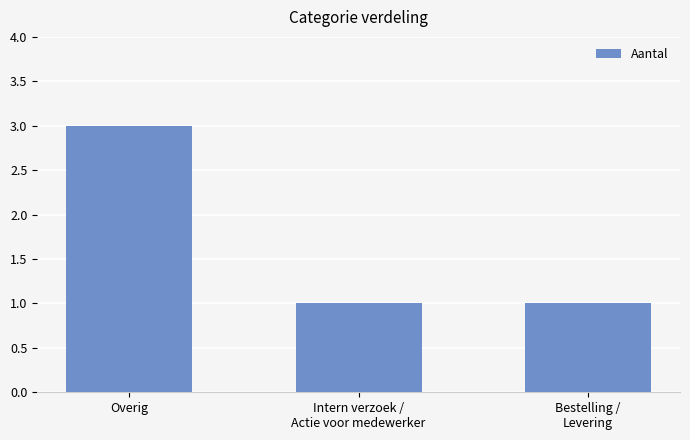

Count the values in the range 1 to 3.

3